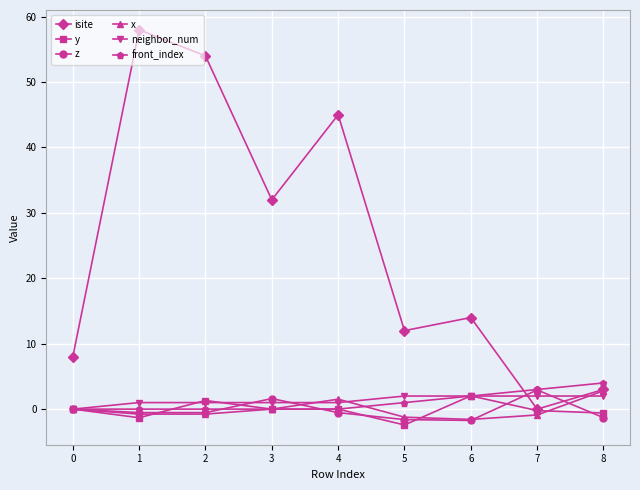

What is the difference between the maximum and second lowest values in the y series?

3.3